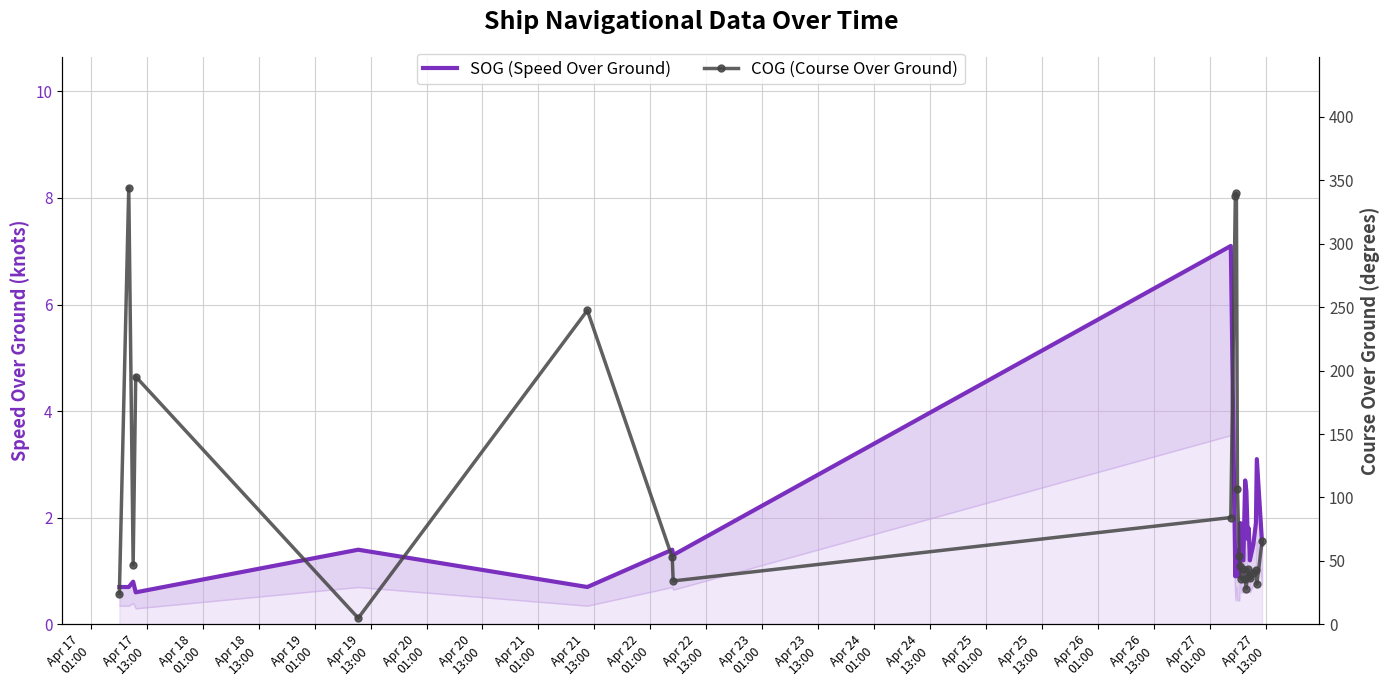

What is the difference between the maximum and minimum values in the SOG (Speed Over Ground) series?

6.5